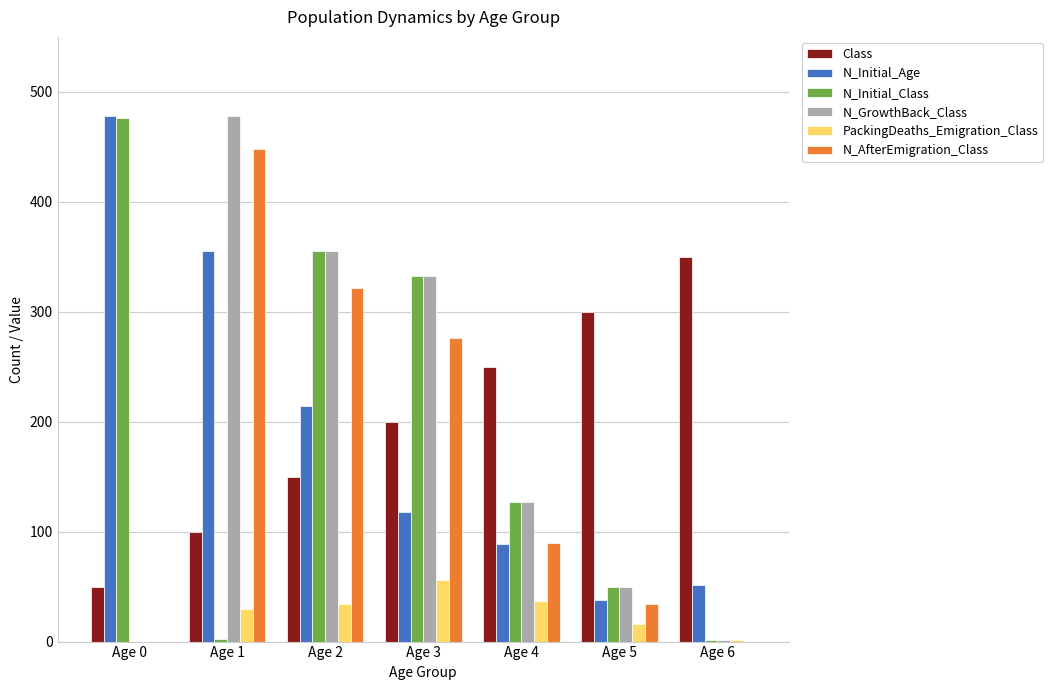

What is the sum of all N_GrowthBack_Class values?

1343